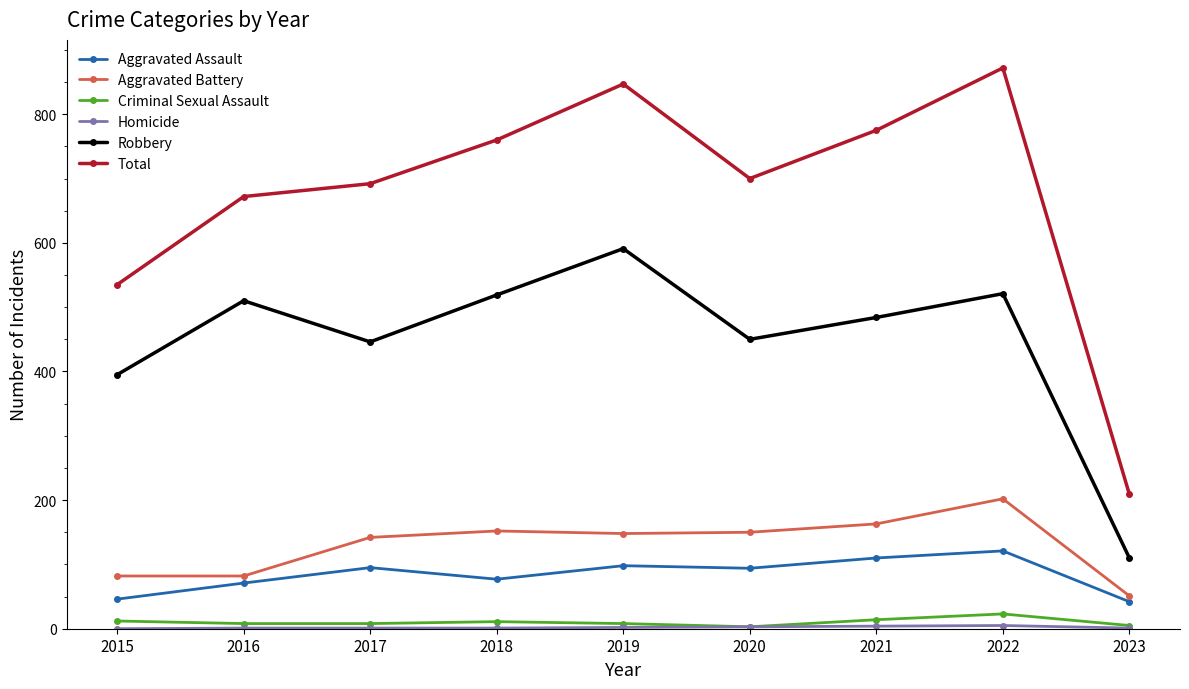

Where does the Robbery series first go above 484?

2016